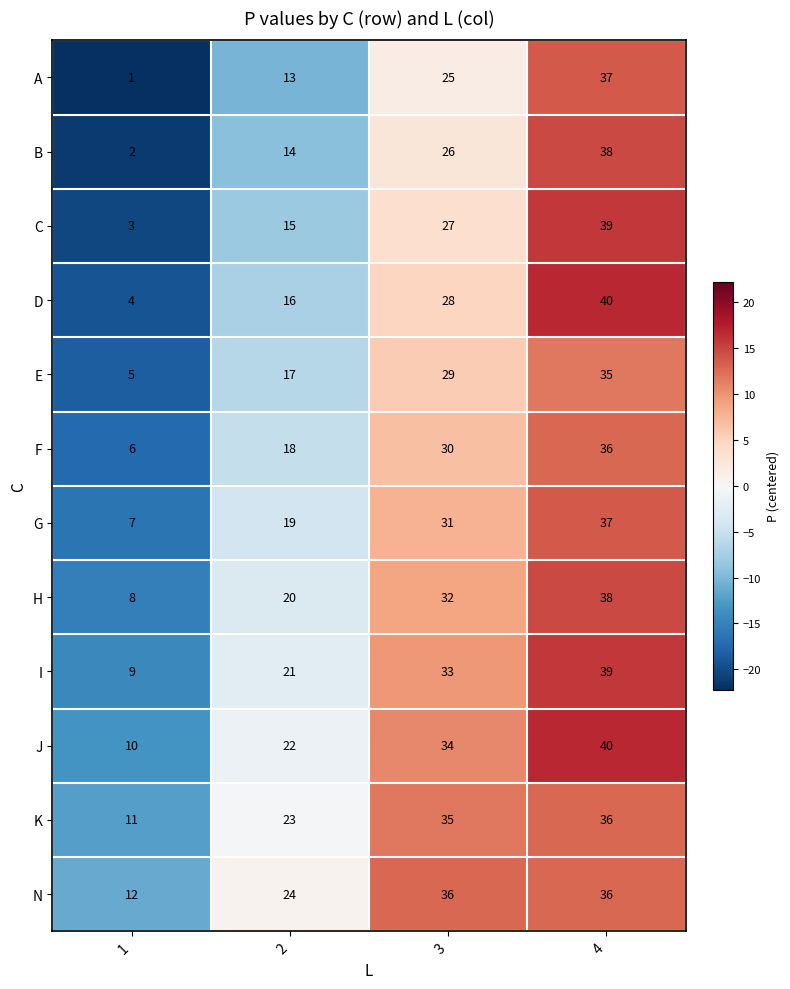

What is the spread (max minus min) of values at 1?

11